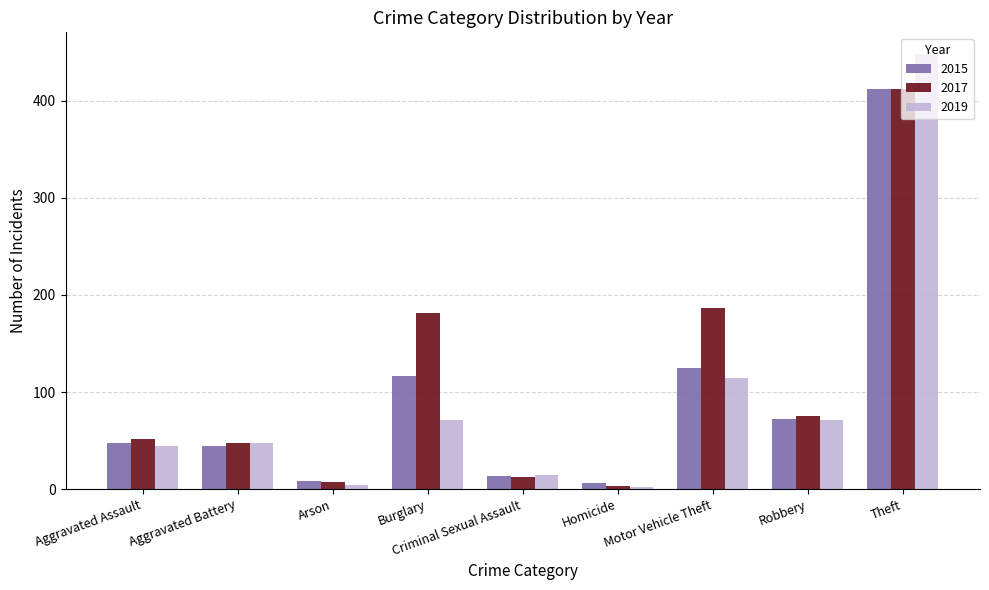

How many series are shown in this chart?

3